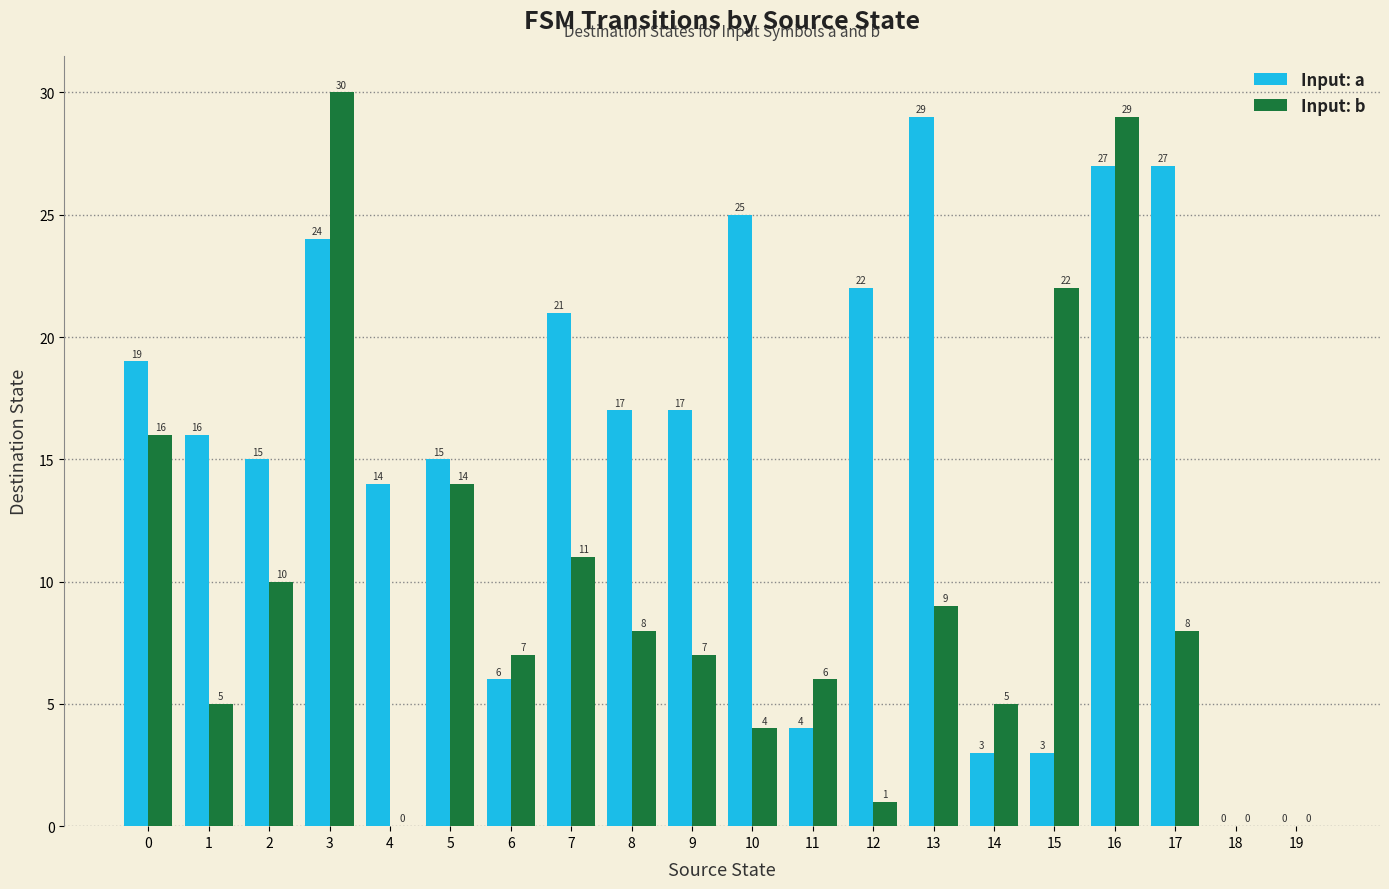

How many values in Input: b are above zero?

17